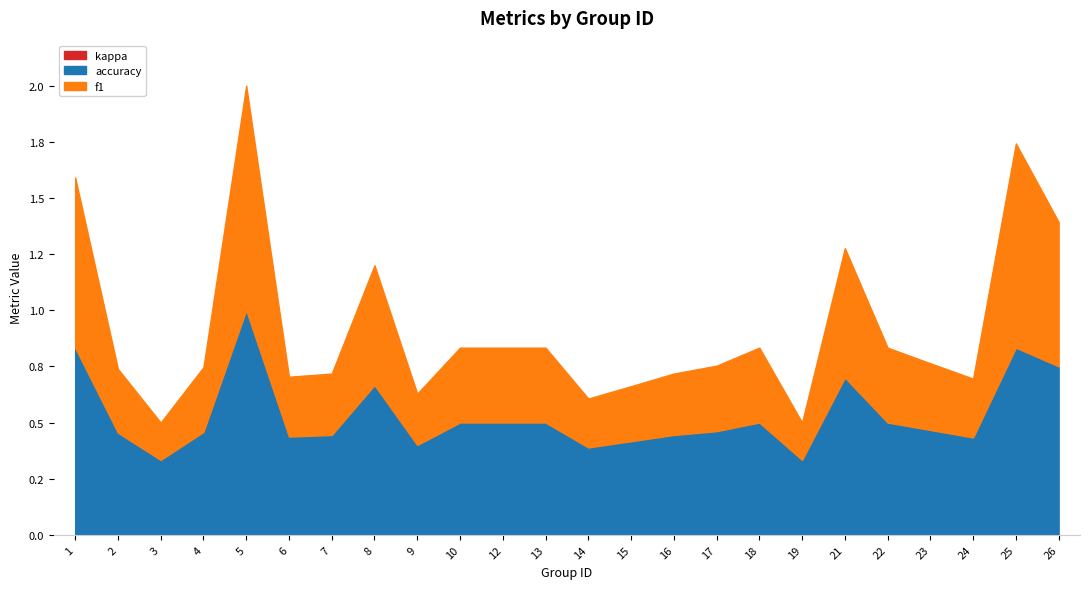

Where is the first local maximum for f1?

5